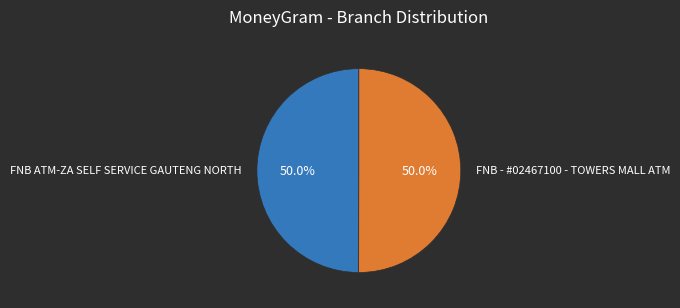

What is the ratio of the value at FNB - #02467100 - TOWERS MALL ATM to the value at FNB ATM-ZA SELF SERVICE GAUTENG NORTH?

1.0